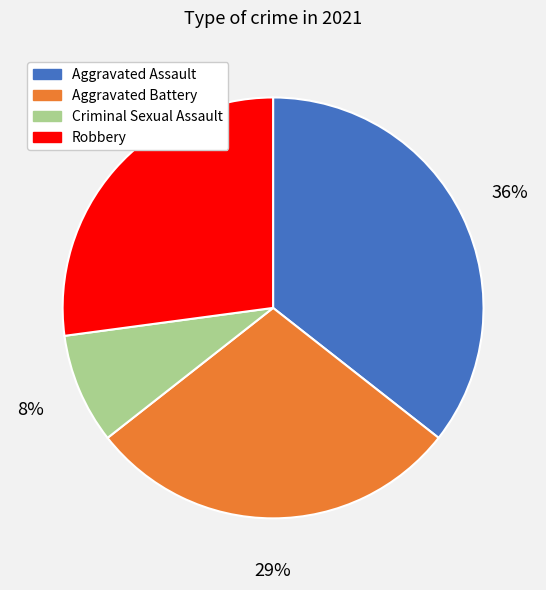

Count the number of slices in the pie.

4